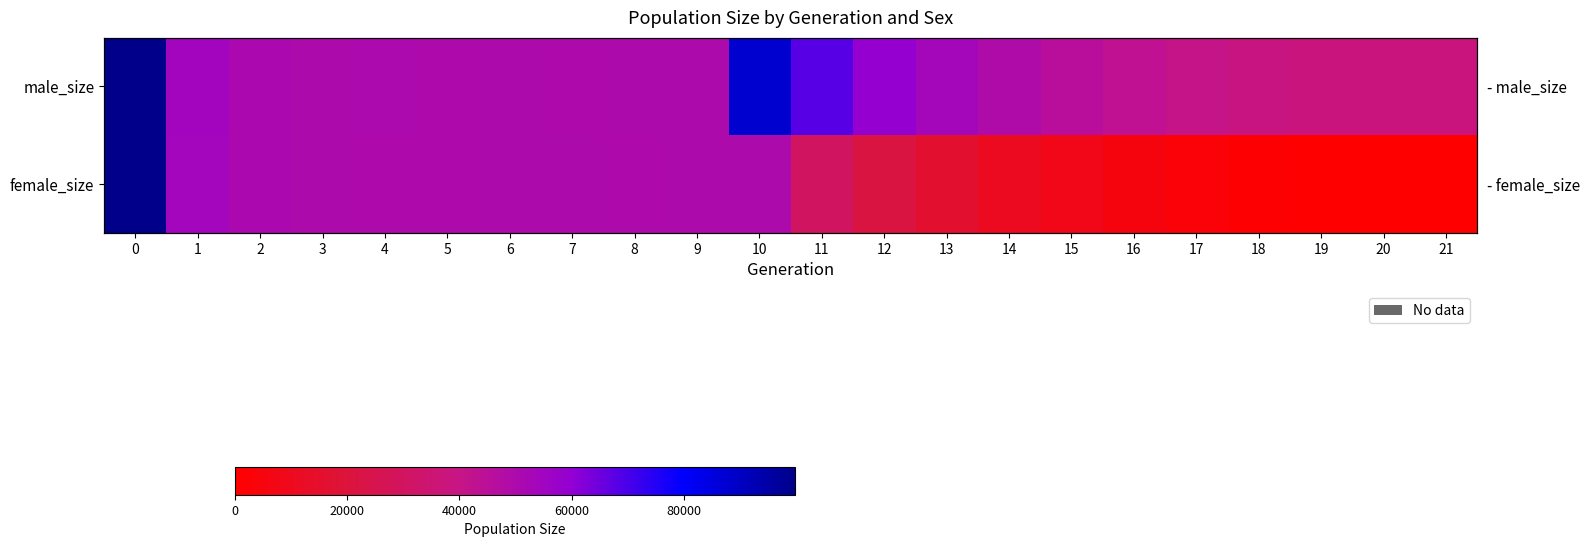

Between 6 and 2, which is larger?

2